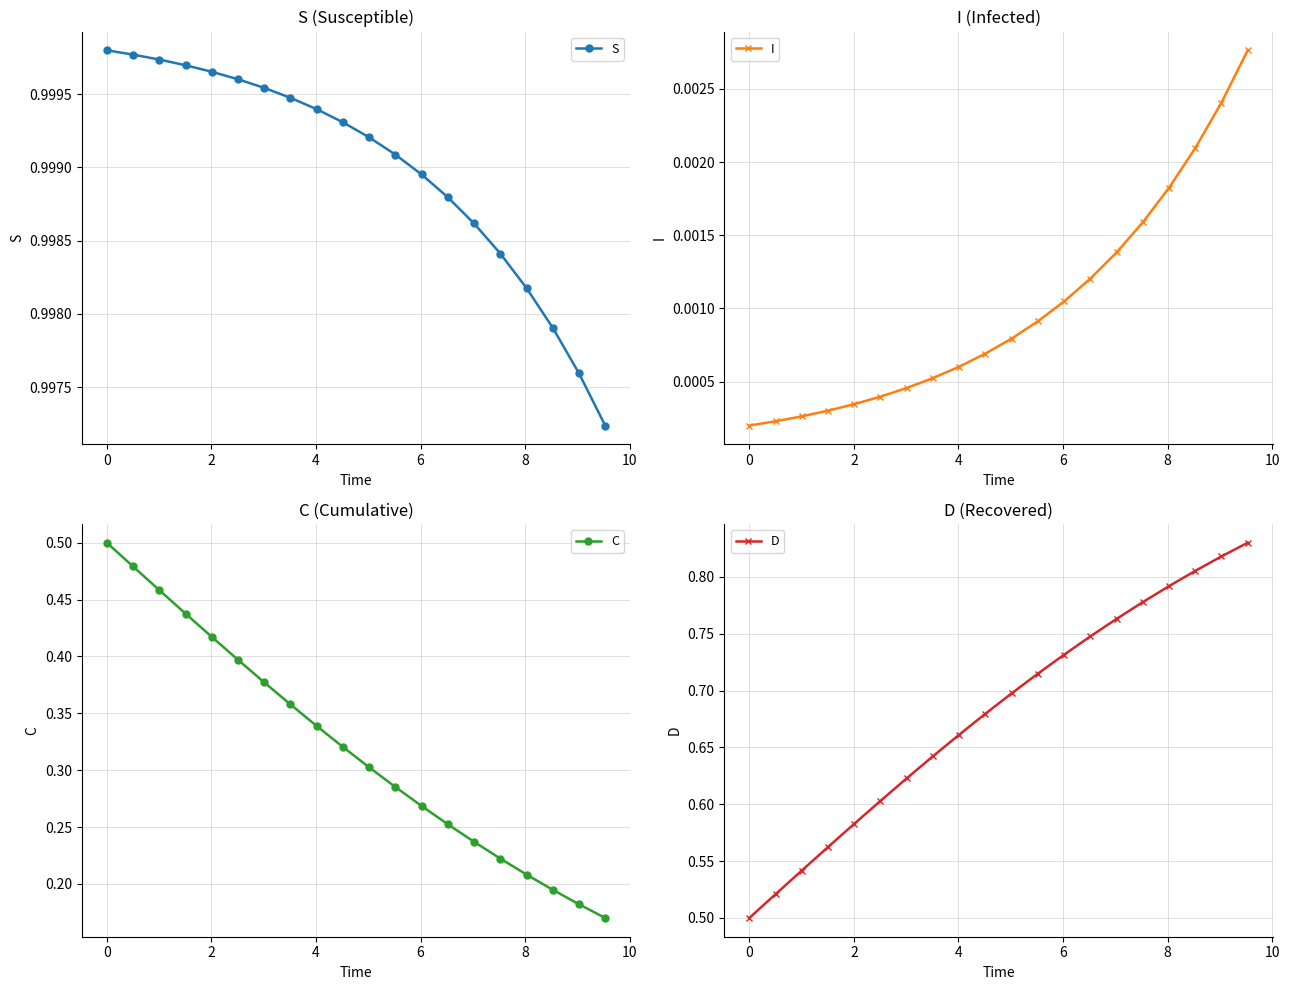

Which series has the largest total across all categories?

S